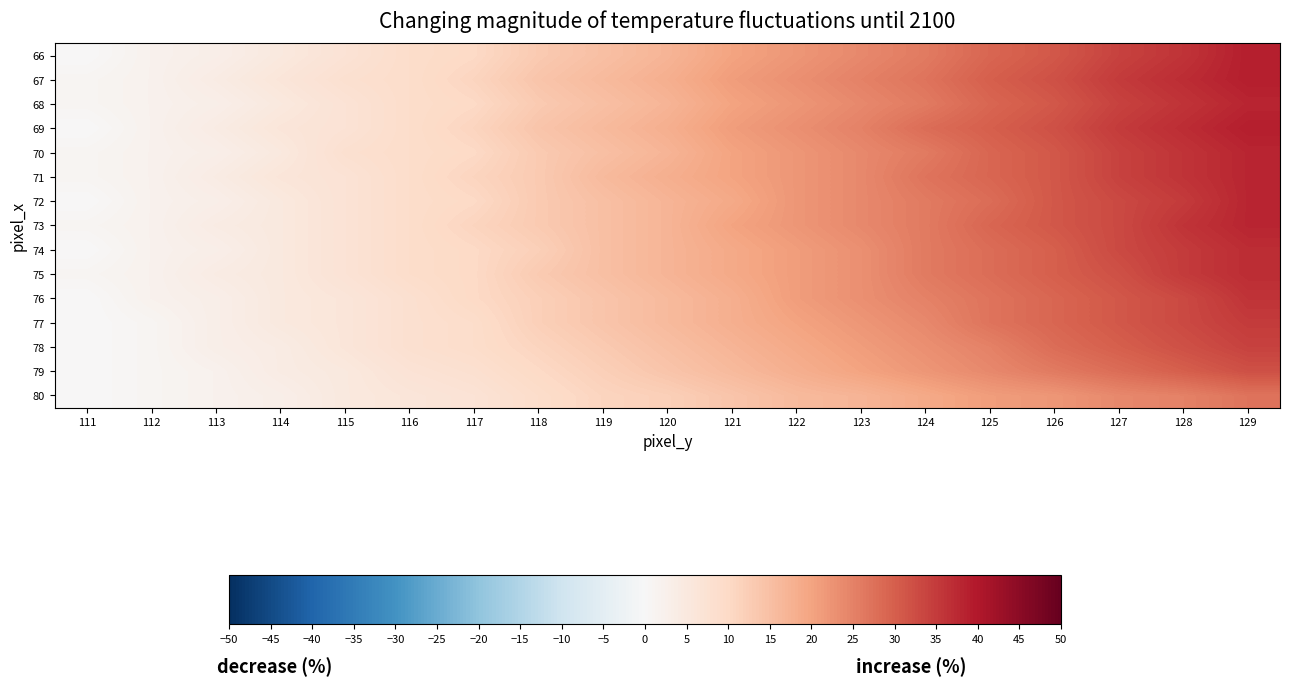

What is the greatest value displayed?

39